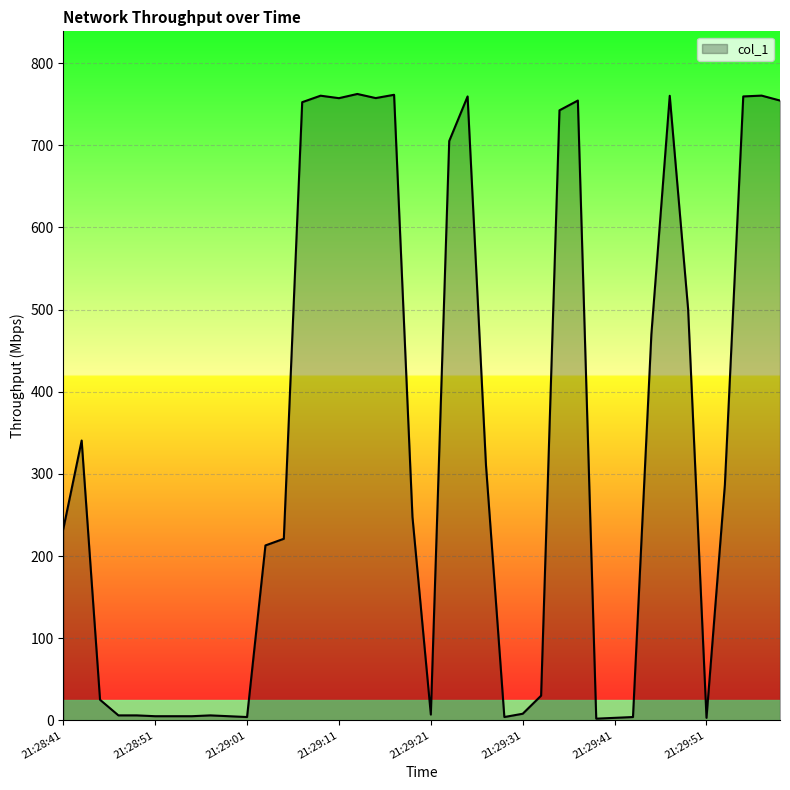

How many lines are shown in the chart?

1